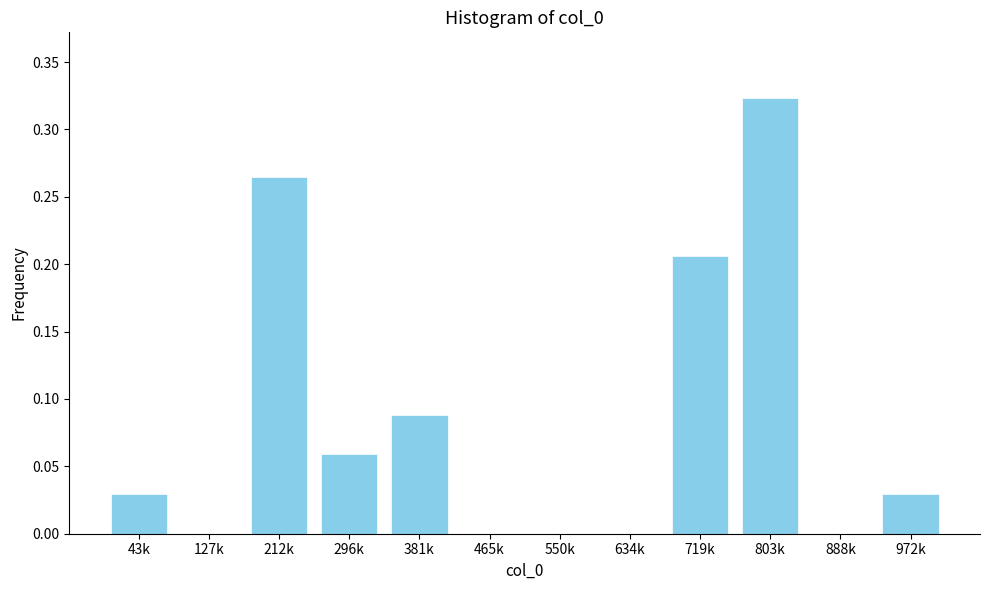

Is it true that the value at 972k is 0.0?

True